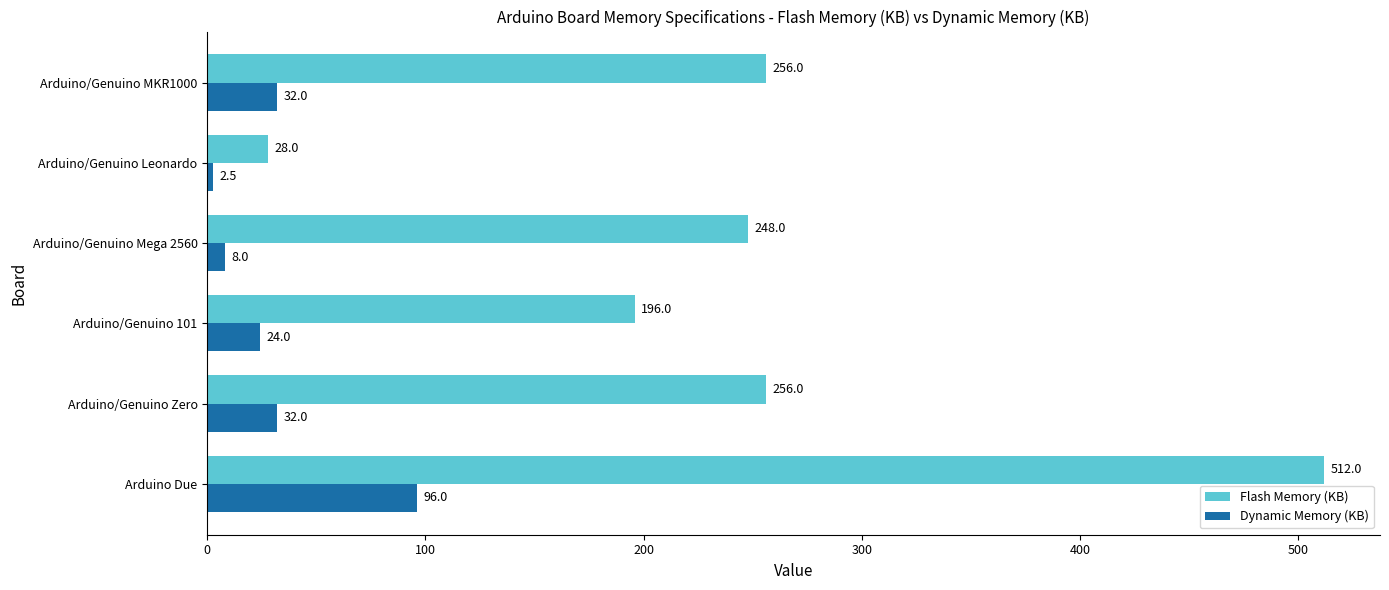

Which category has the lowest value across all series?

Arduino/Genuino Leonardo